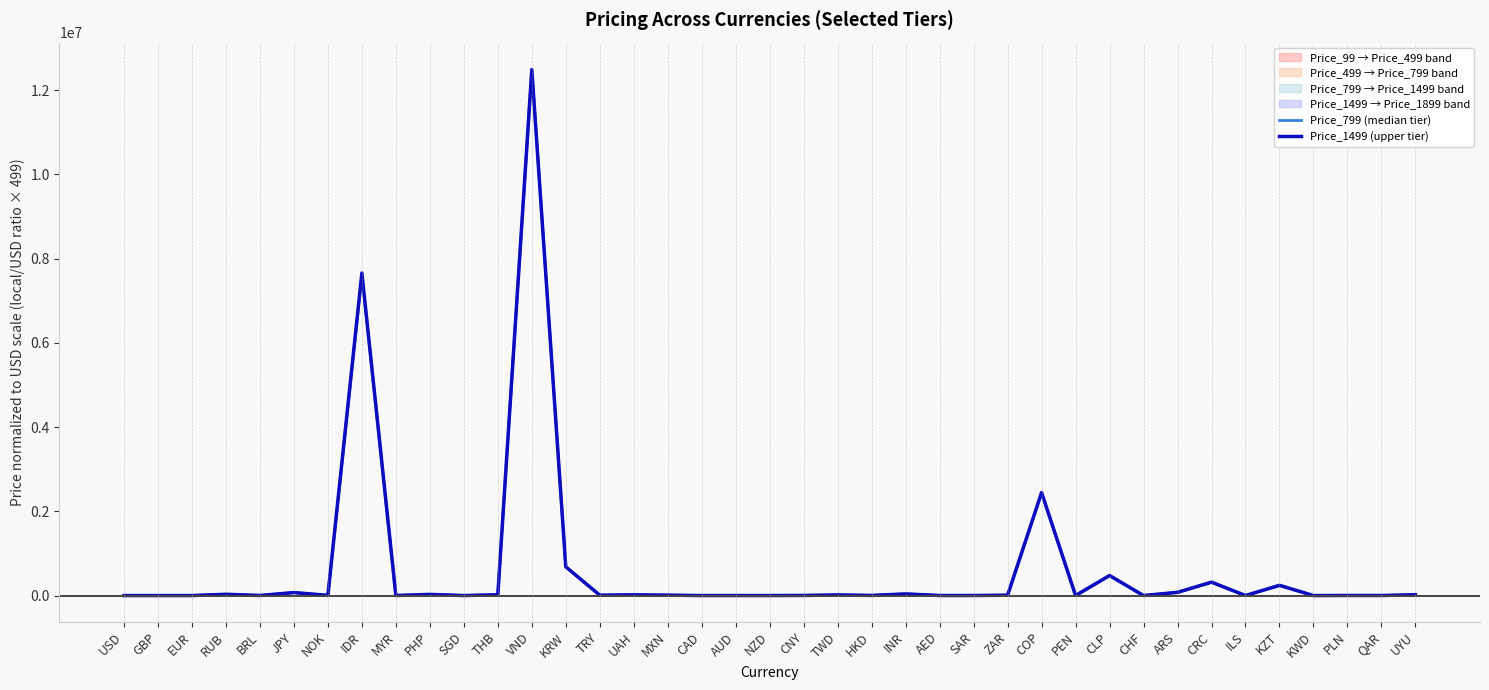

What is the difference between the Price_1499 (upper tier) values at PEN and COP?

2444800.4